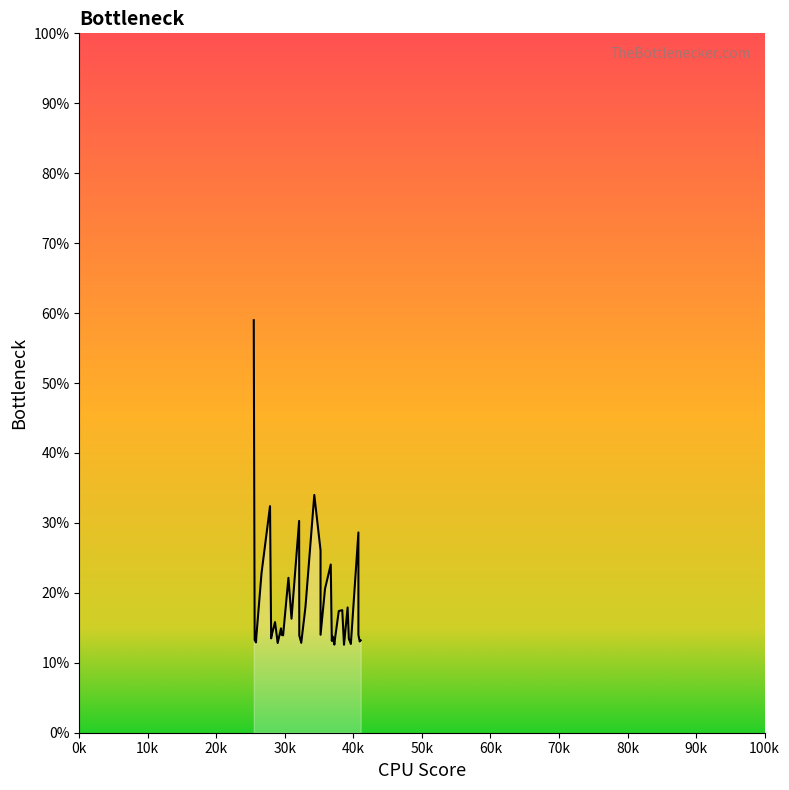

What is the label of the 27th point from the left?

36952.4